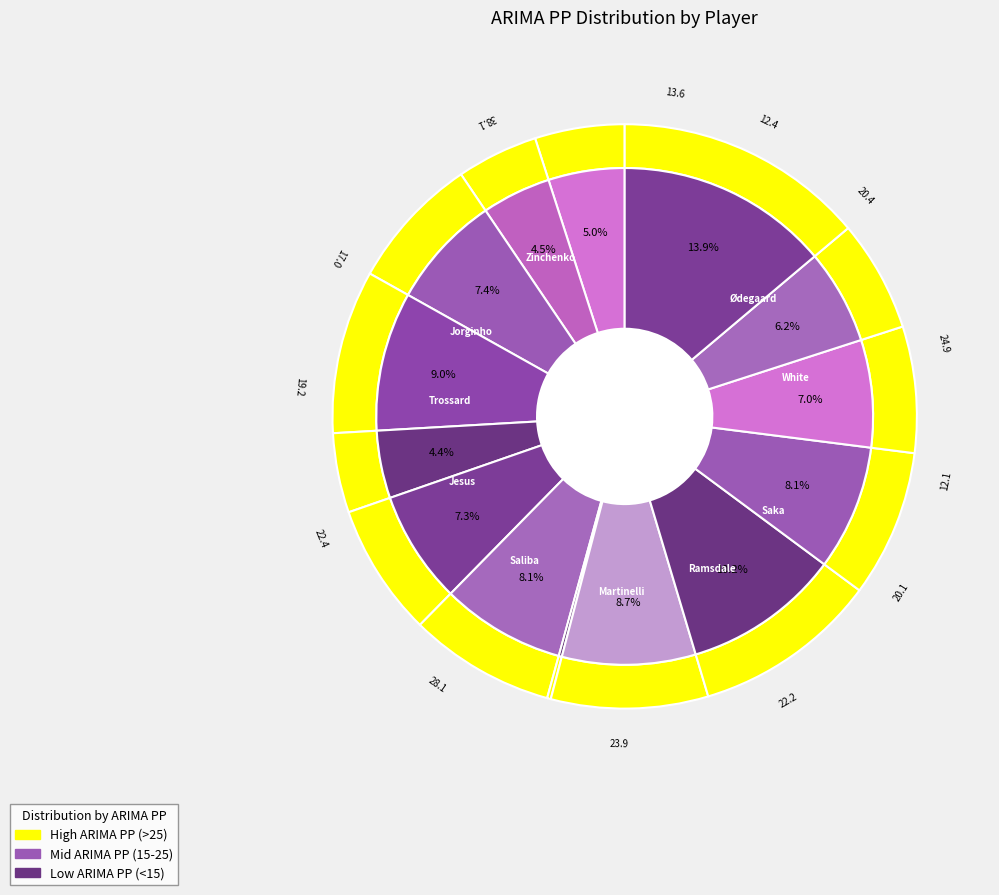

True or false: Gabriel accounts for 1% of the total.

False